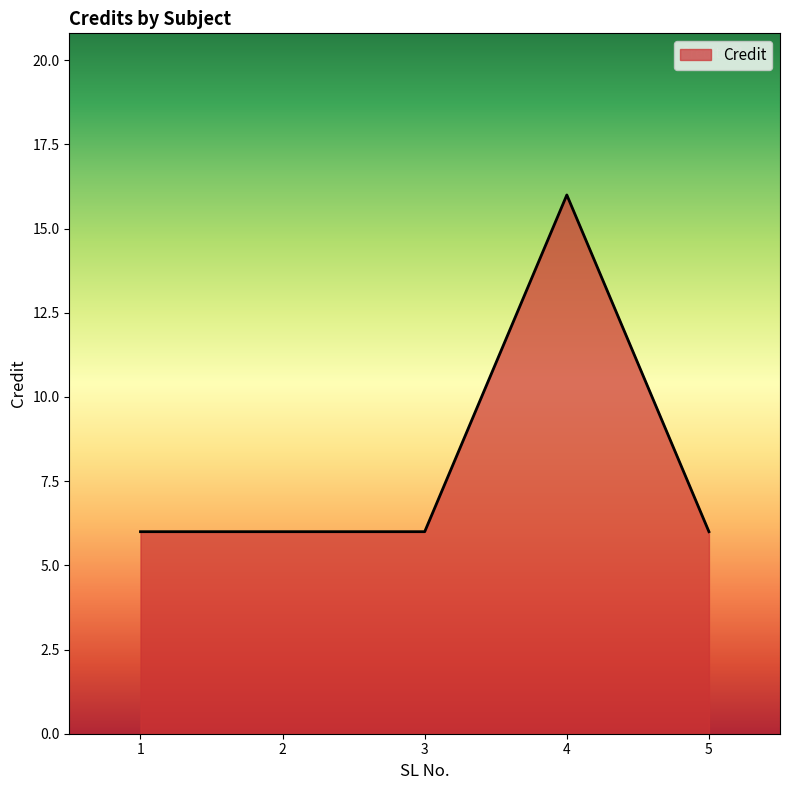

True or false: the data shows 9 at 3.

False